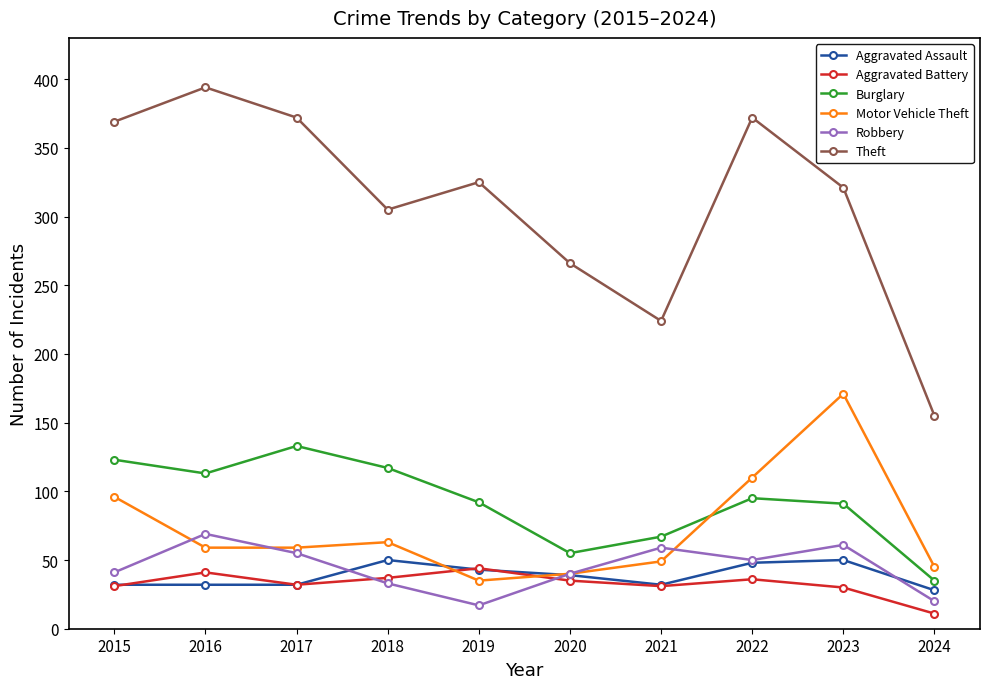

How many lines are shown in the chart?

6